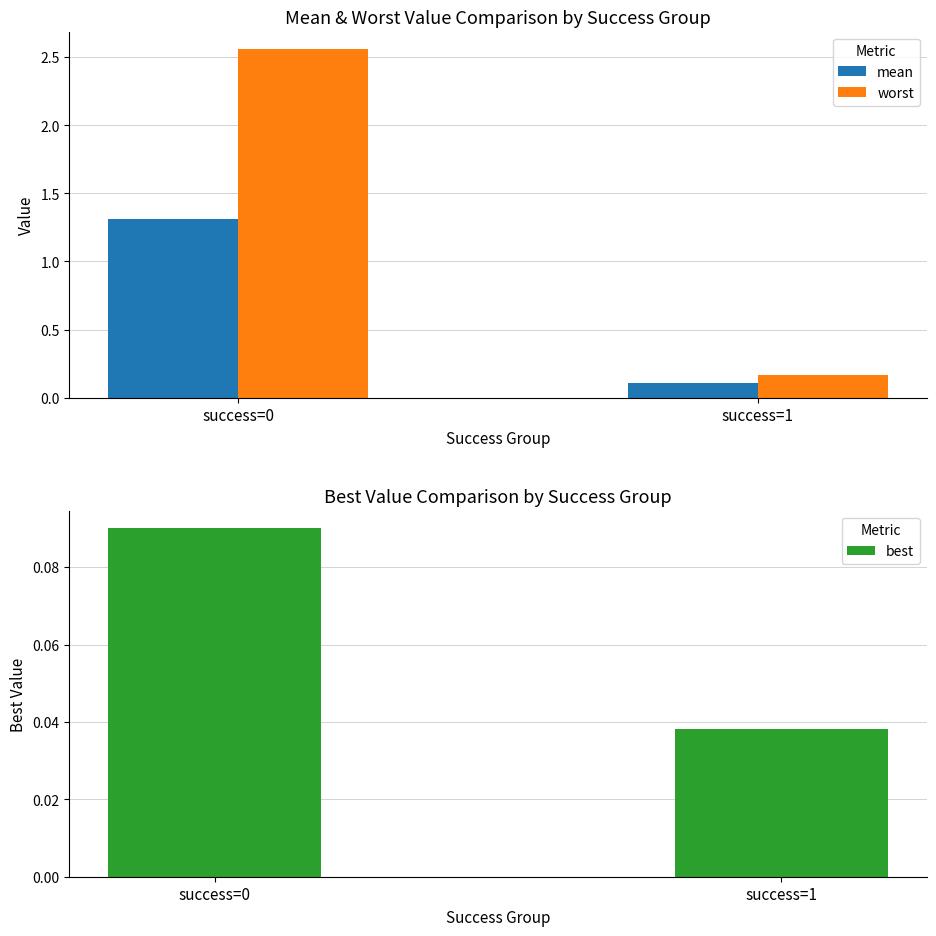

Rank the series by their maximum value, from lowest to highest.

best, mean, worst